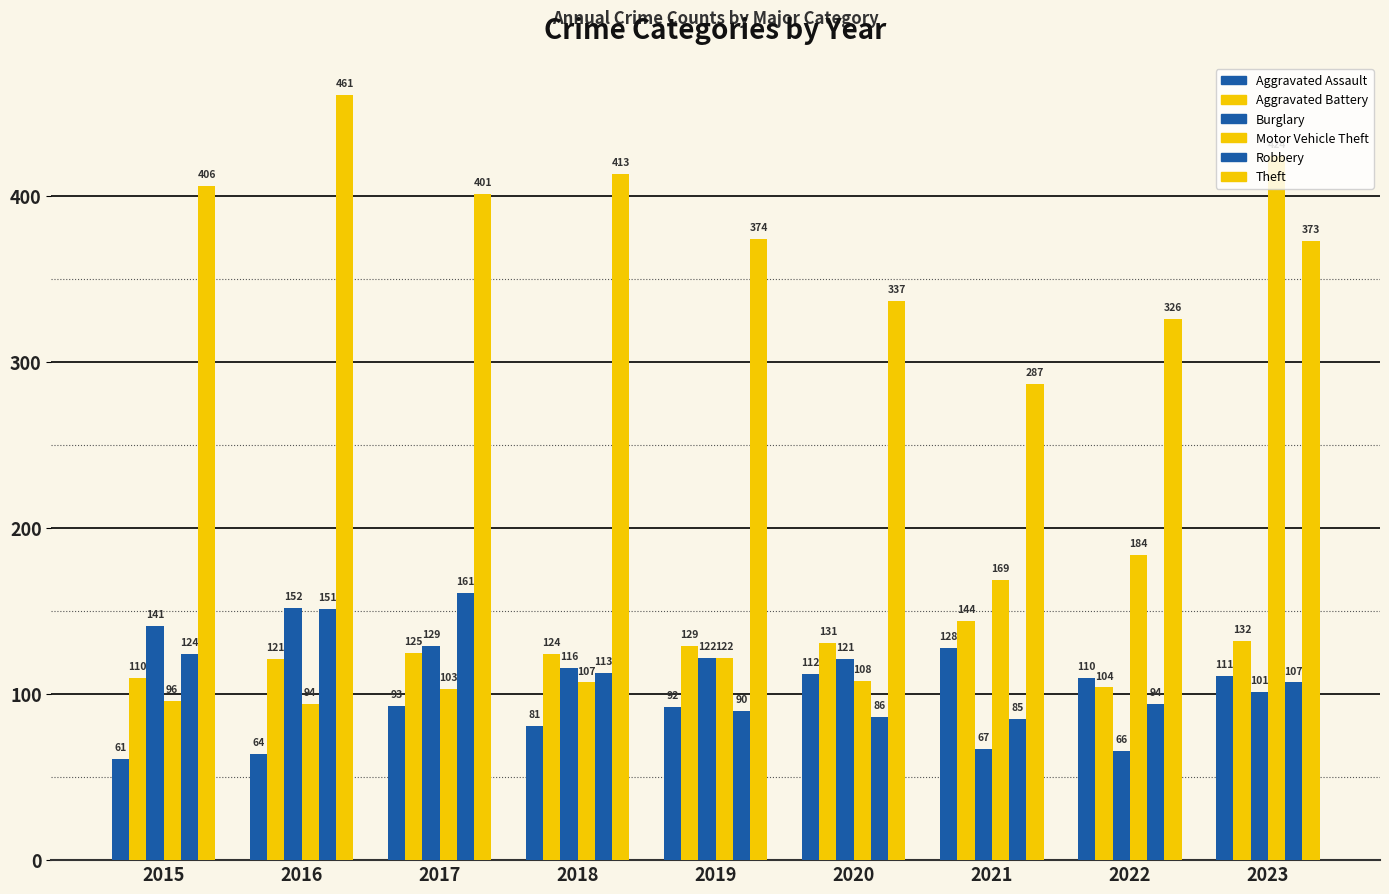

Which series has the largest total across all categories?

Theft